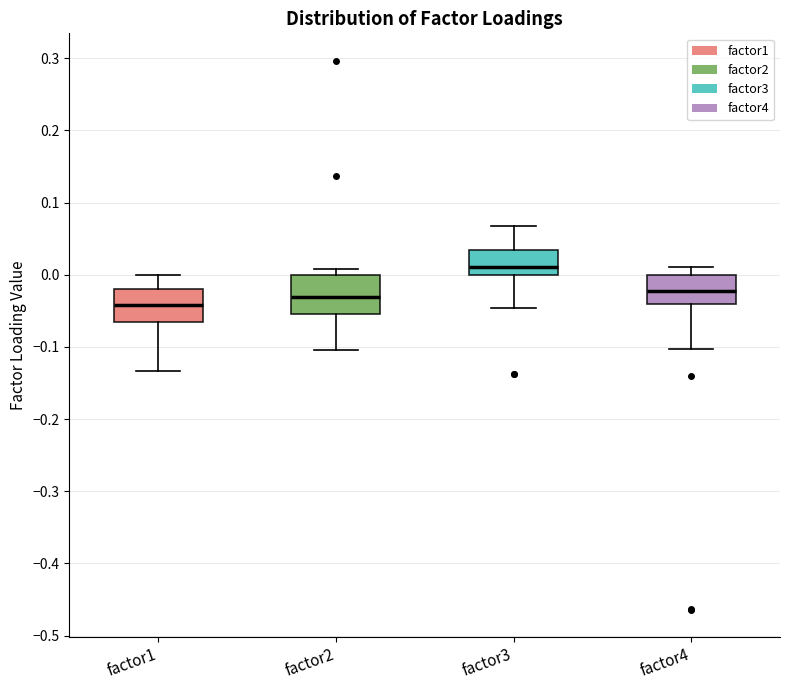

Reading left to right, transcribe this box plot: for each box, give where its median line is, the range the box spans, and where its two whiskers end, as read against the y-axis. The values are not printed on the chart, so give them approximately, as read against the axis.

factor1: median -0.04, box -0.07 to -0.02, whiskers -0.13 to 0.00
factor2: median -0.03, box -0.05 to 0.00, whiskers -0.10 to 0.01
factor3: median 0.01, box 0.00 to 0.03, whiskers -0.05 to 0.07
factor4: median -0.02, box -0.04 to 0.00, whiskers -0.10 to 0.01